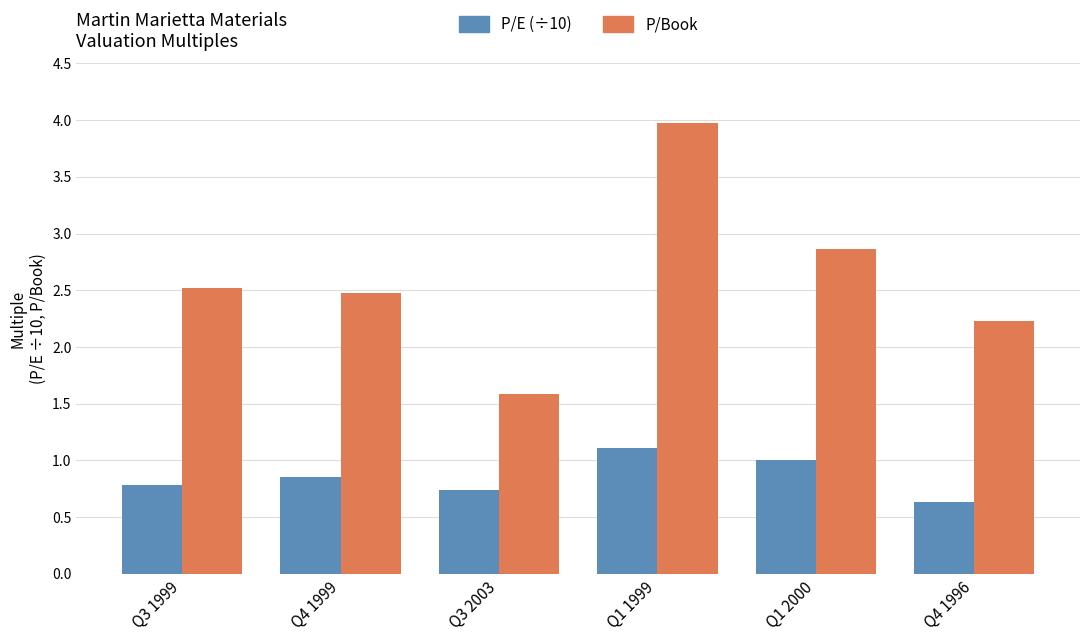

The value of P/Book at Q3 1999 is 4.1. True or false?

False